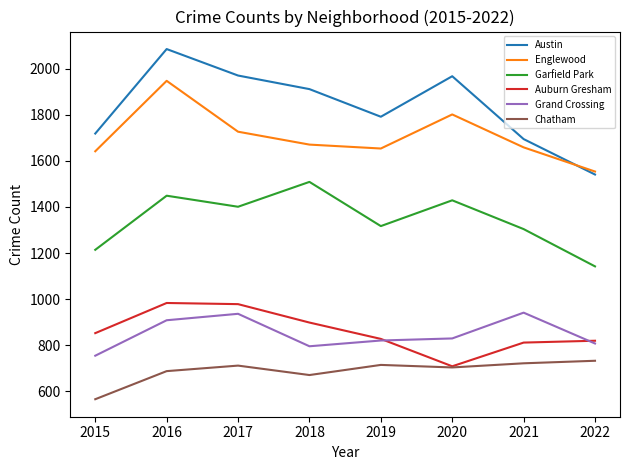

Rank the series by their maximum value, from highest to lowest.

Austin, Englewood, Garfield Park, Auburn Gresham, Grand Crossing, Chatham